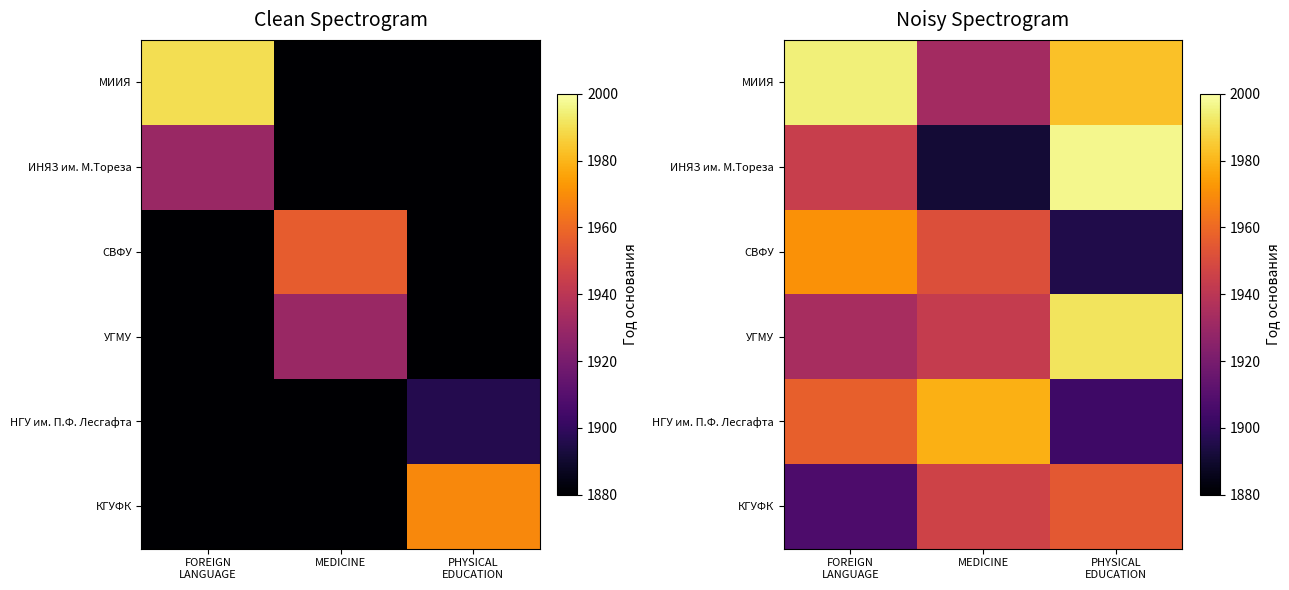

Which series has the largest total across all categories?

МИИЯ